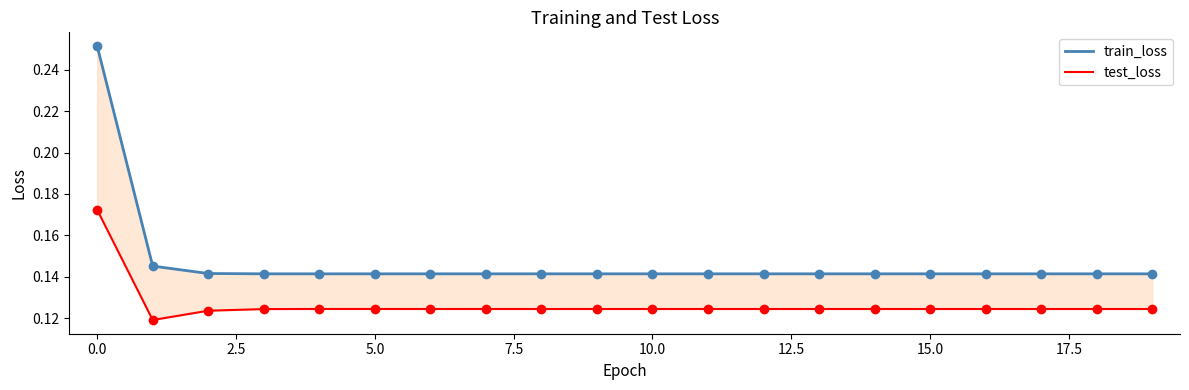

Which series changed the most between 17.5 and 14?

test_loss